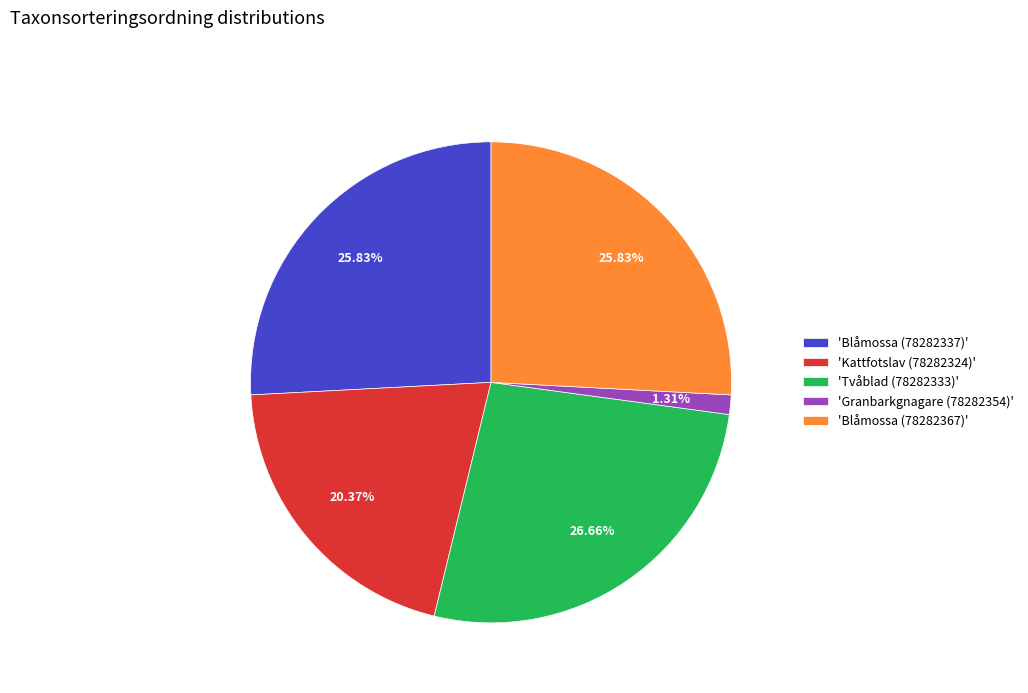

What is the largest slice in the pie chart?

'Tvåblad (78282333)'